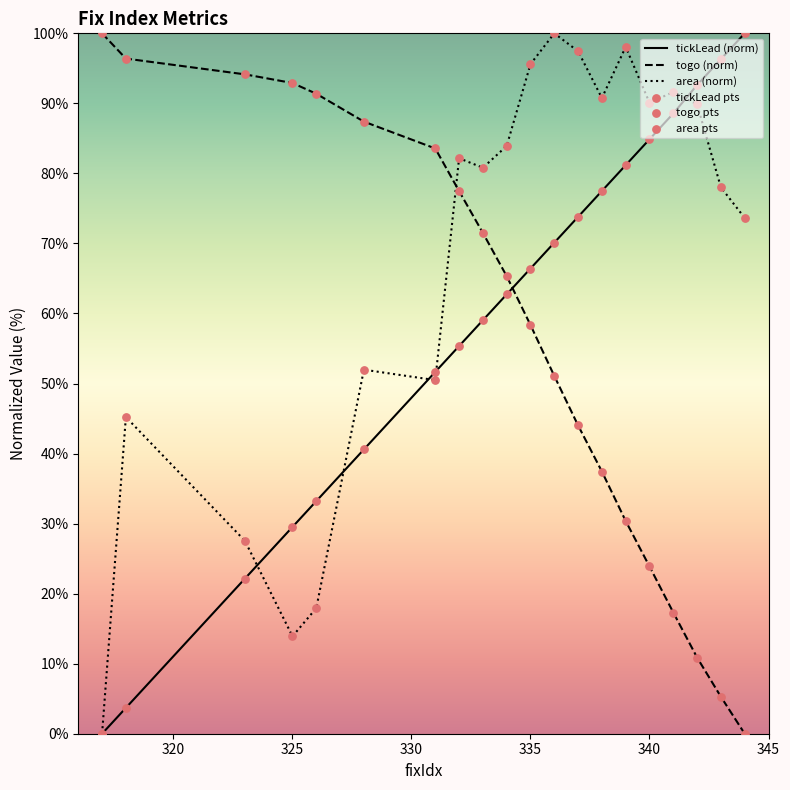

Which series has the largest total across all categories?

area (norm)